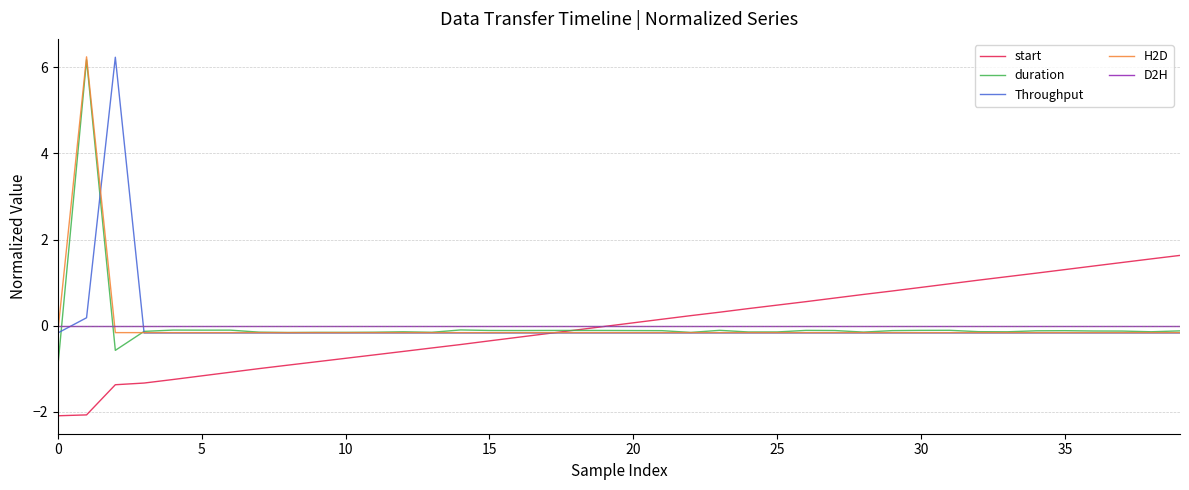

Which series has the widest spread of values?

duration